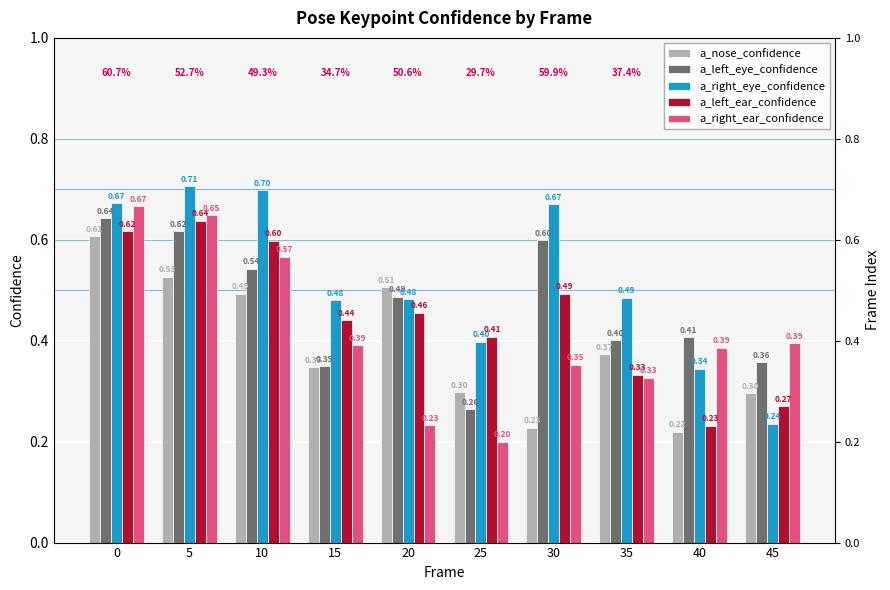

What is the greatest value displayed?

0.7